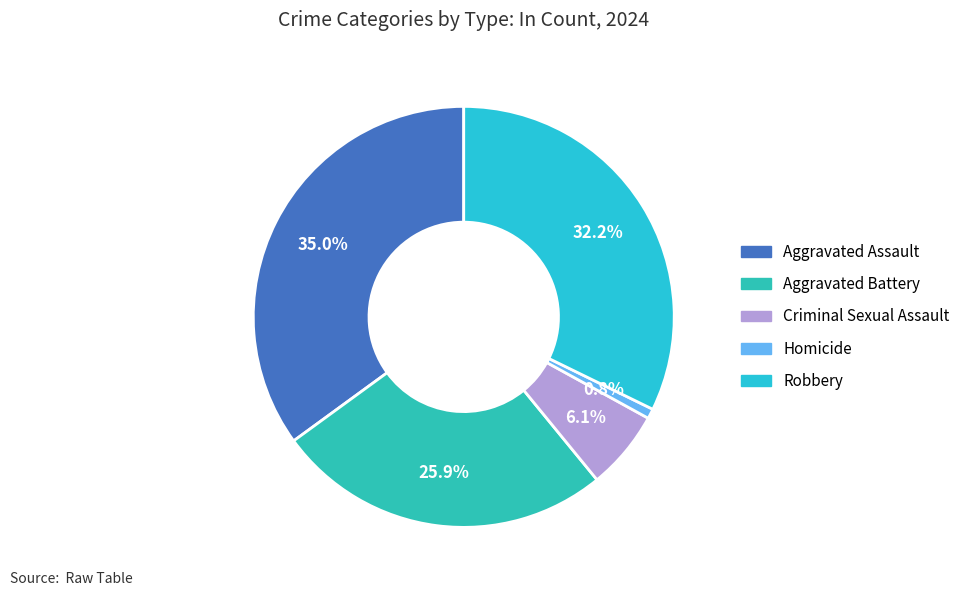

Does Aggravated Battery represent more than half of the total?

No